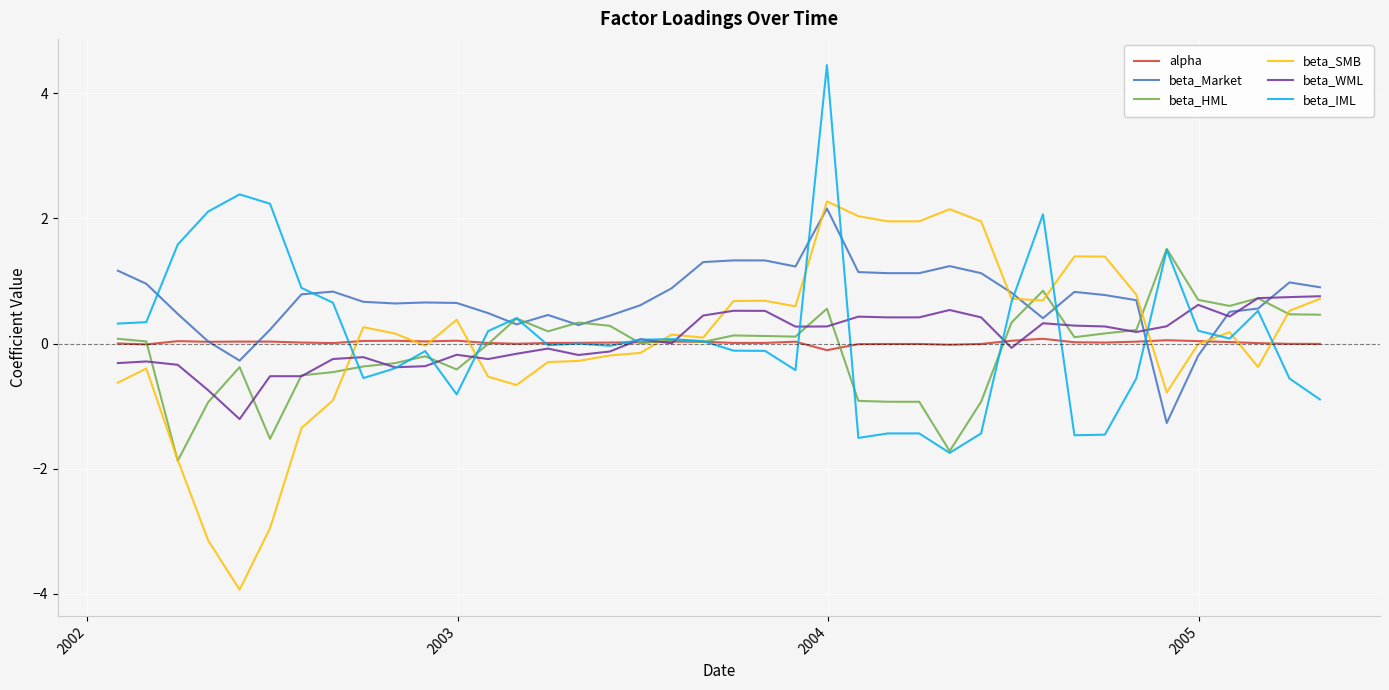

What is the highest value of the beta_Market series?

2.2